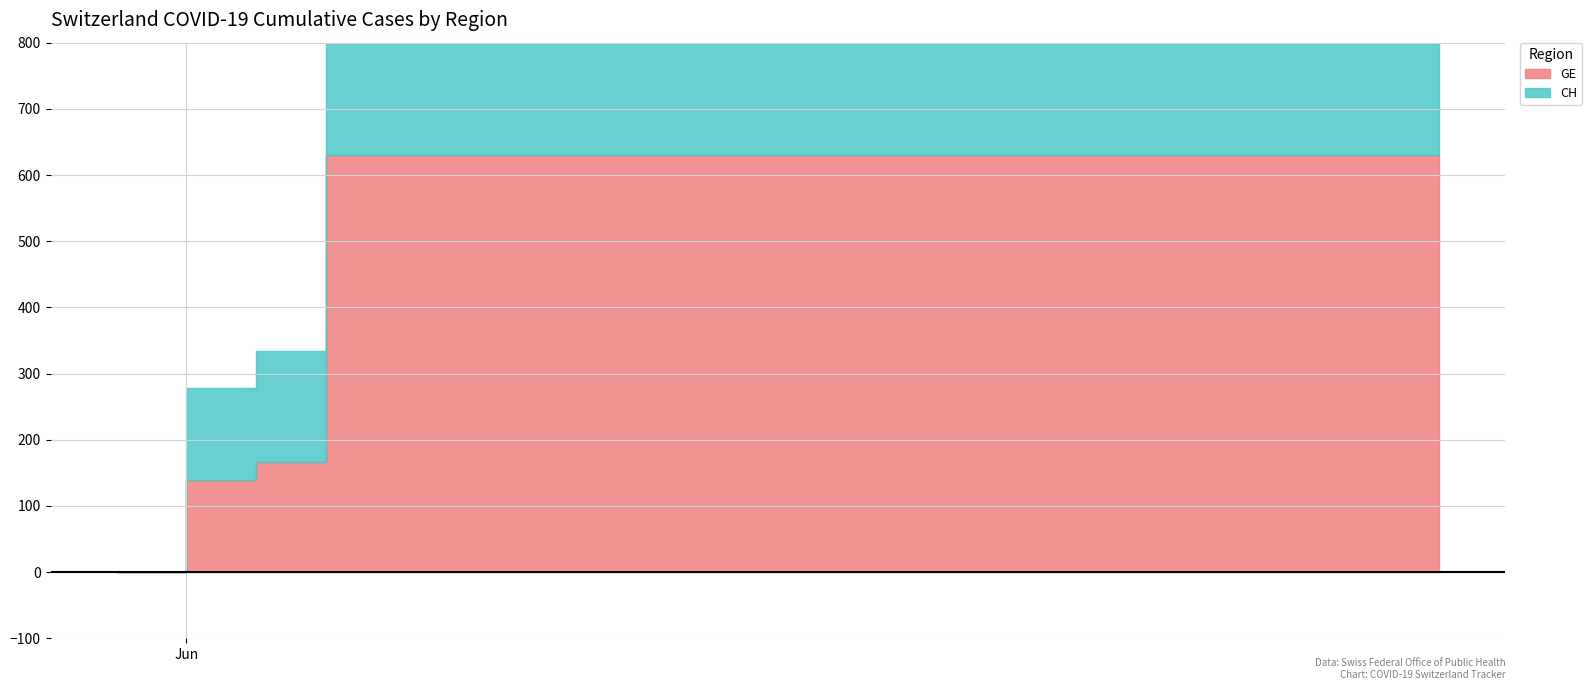

At which category is the sum across all series the highest?

2020-06-03